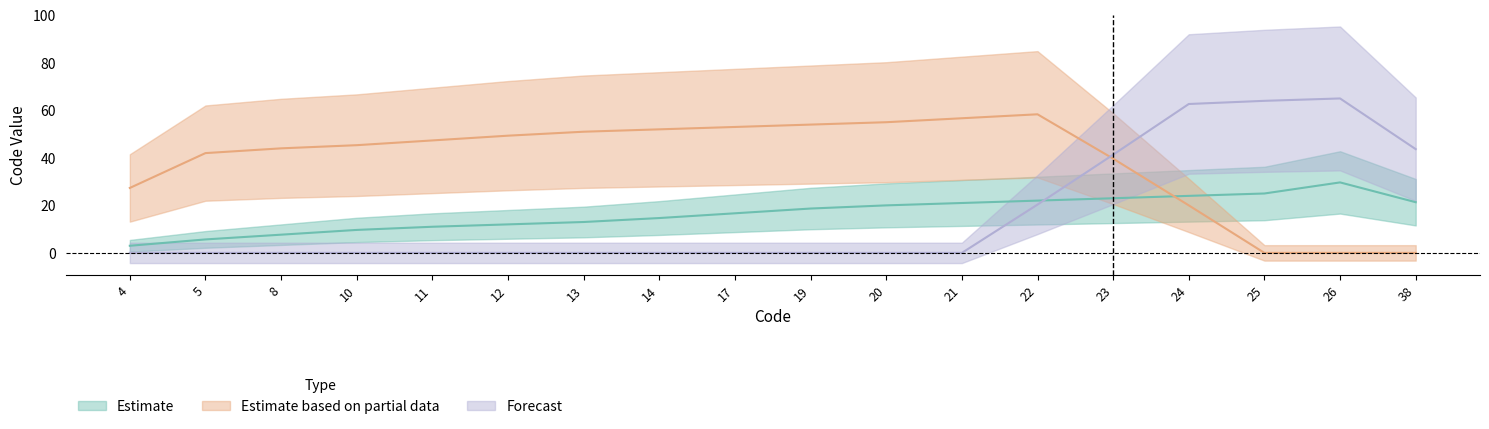

True or false: Estimate based on partial data and Estimate cross at least once.

True